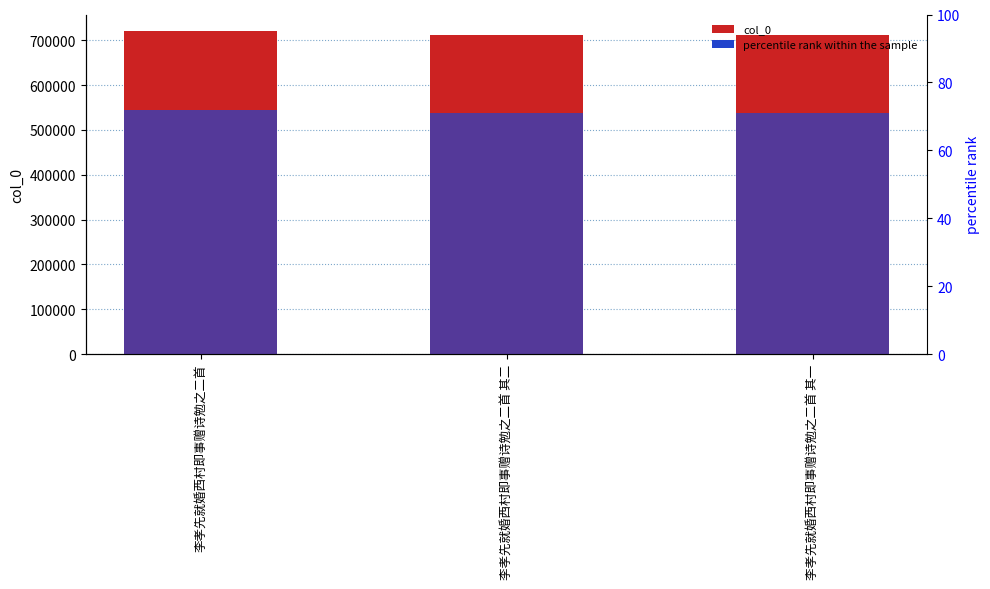

What is the label of the 3rd bar from the right?

李孝先就婚西村即事赠诗勉之二首